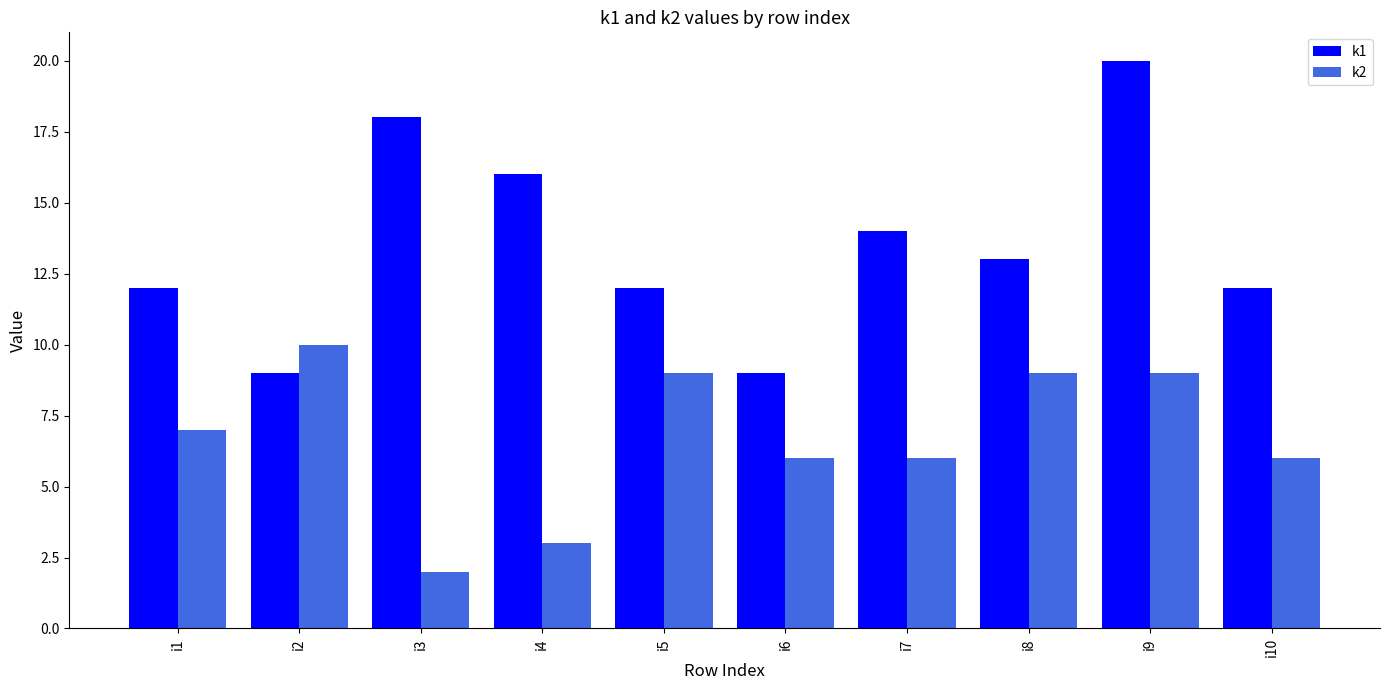

Reading right to left, what are all the values shown in this chart?

k1: i10=12	i9=20	i8=13	i7=14	i6=9	i5=12	i4=16	i3=18	i2=9	i1=12
k2: i10=6	i9=9	i8=9	i7=6	i6=6	i5=9	i4=3	i3=2	i2=10	i1=7